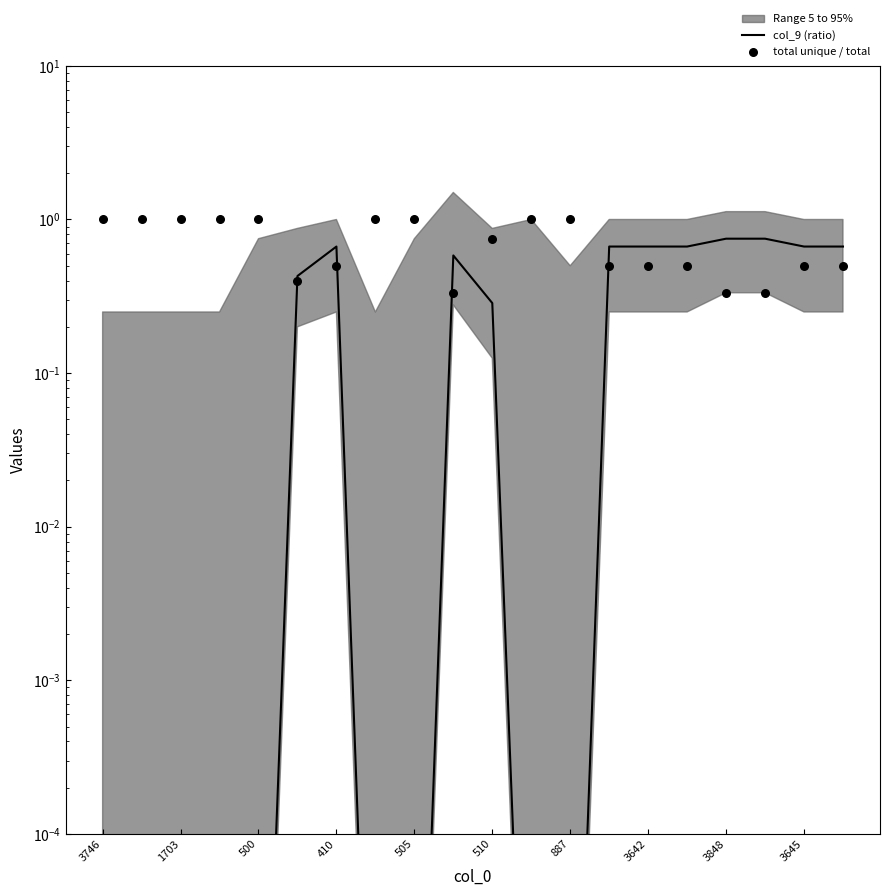

Is the value of col_9 (ratio) at 3642 greater than the value of total unique / total at 11?

No